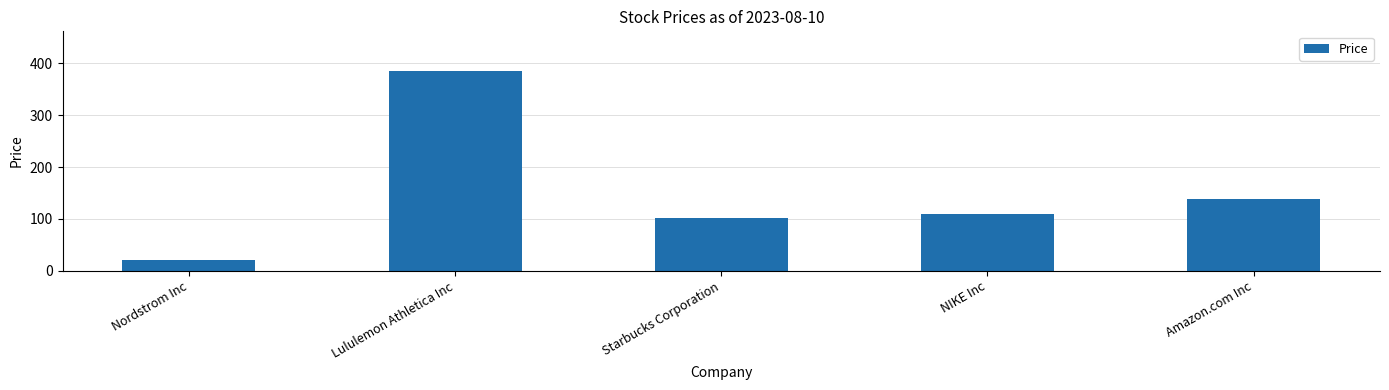

What is the value of the 3rd bar from the left?

101.7